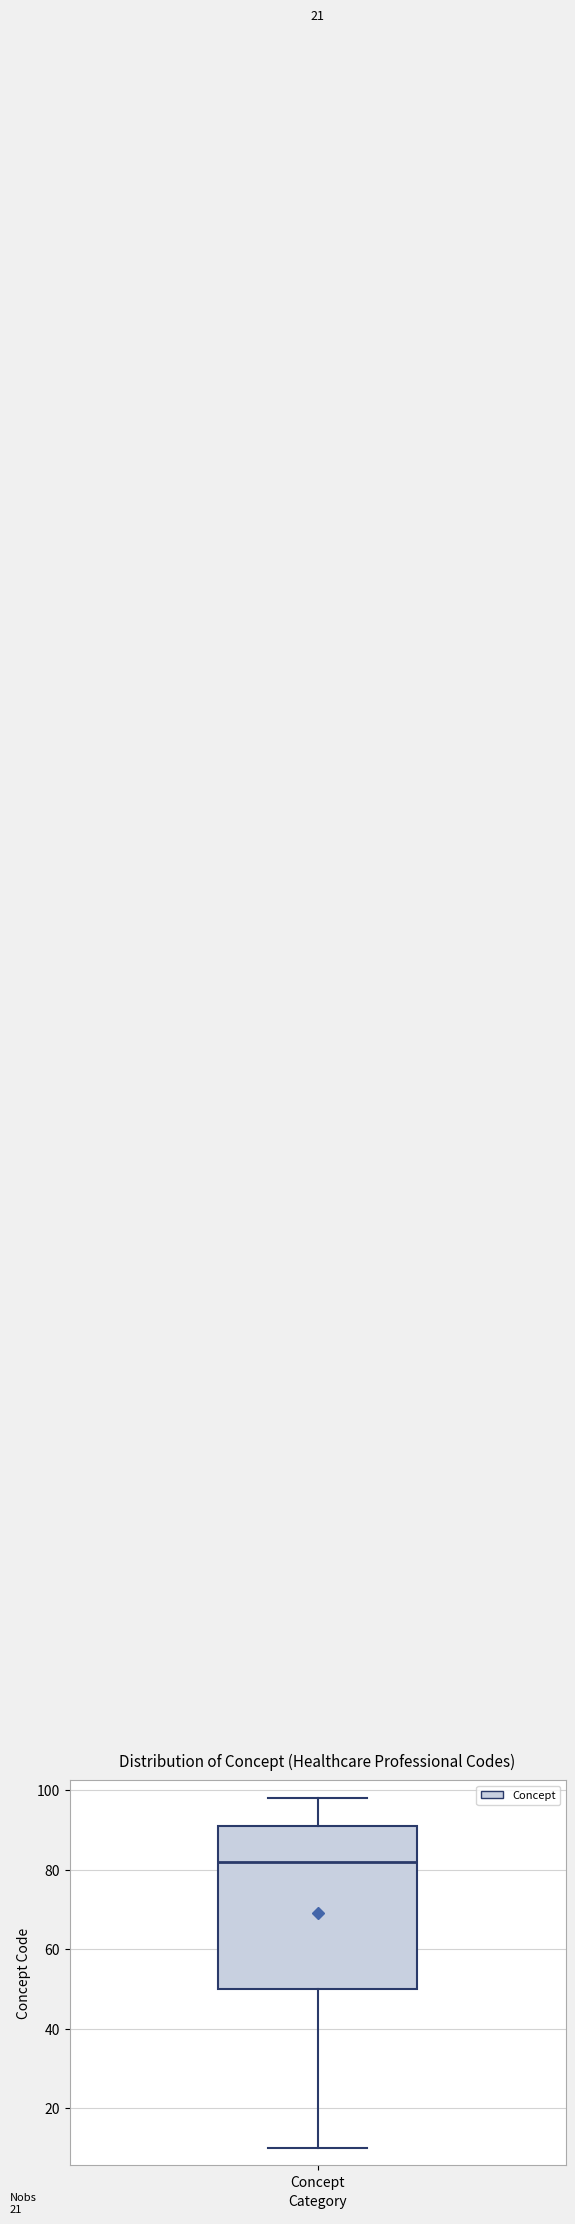

Transcribe this box plot: give where the median line is, the range the box spans, and where the two whiskers end, as read against the y-axis. The values are not printed on the chart, so give them approximately, as read against the axis.

median 82, box 50 to 92, whiskers 10 to 98